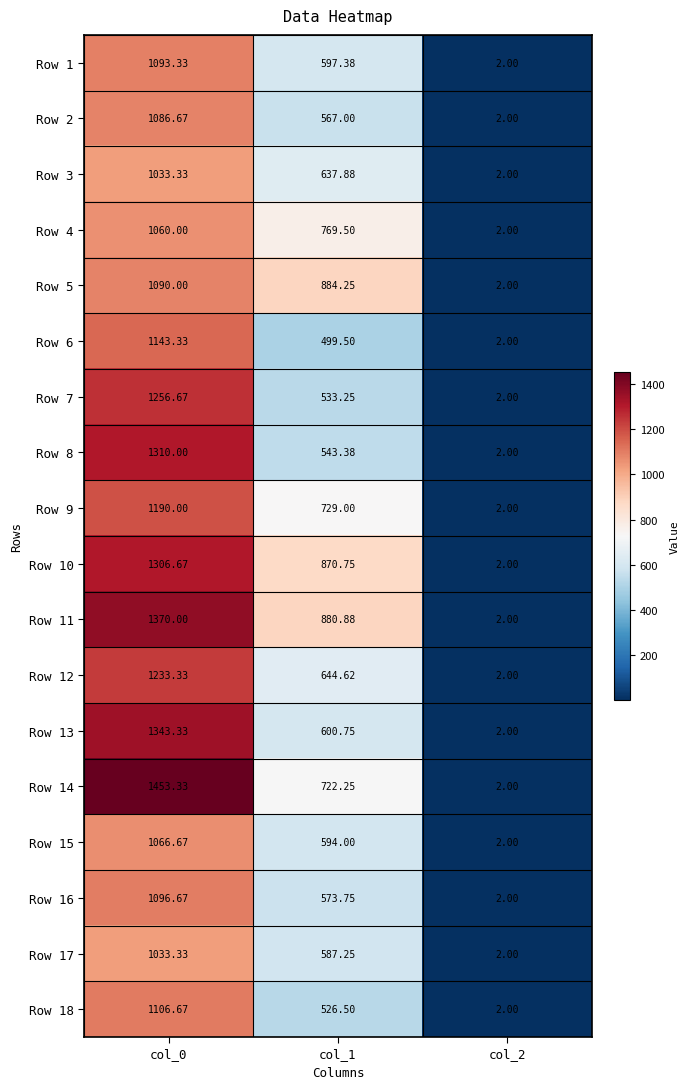

What is the maximum value shown in the chart?

1453.3